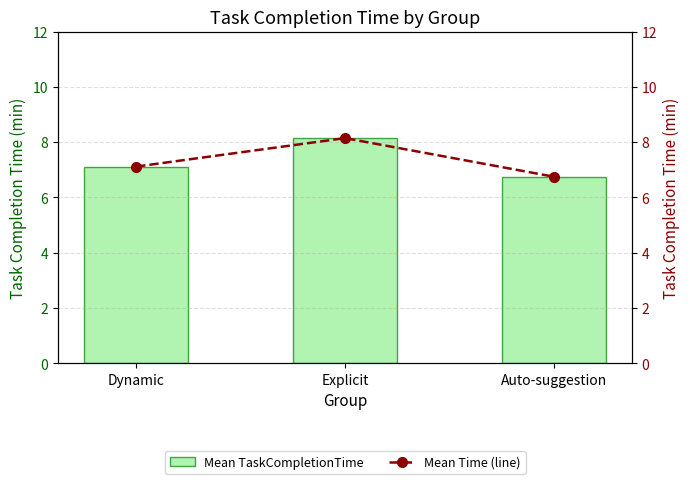

How many groups of bars are there?

3